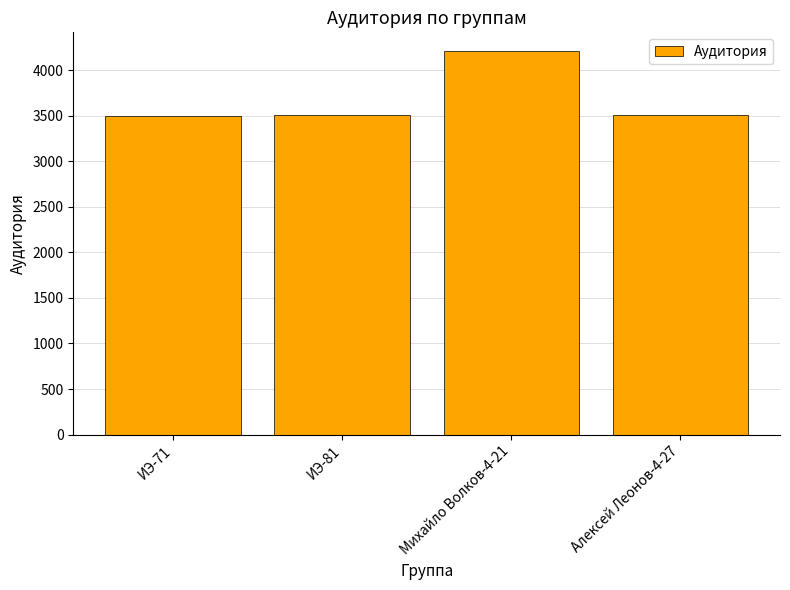

Is it true that the value at ИЭ-81 is 1583?

False